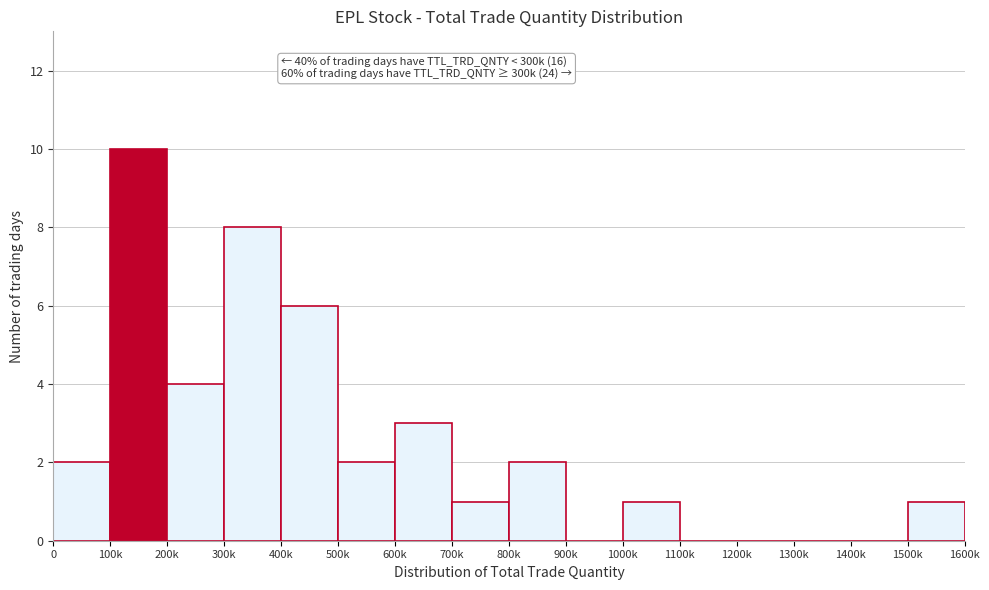

Reading left to right, extract all data points from this chart.

0=2	100k=10	200k=4	300k=8	400k=6	500k=2	600k=3	700k=1	800k=2	900k=0	1000k=1	1100k=0	1200k=0	1300k=0	1400k=0	1500k=1